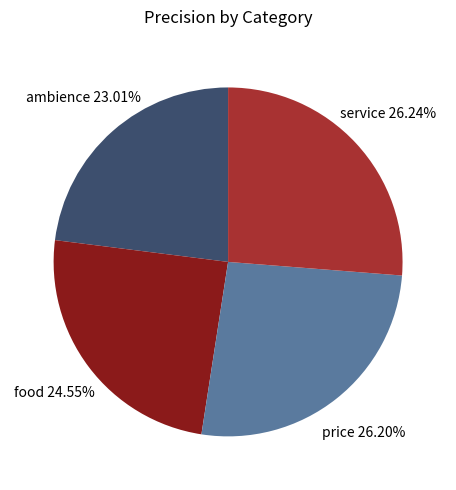

Which slice is the smallest?

ambience